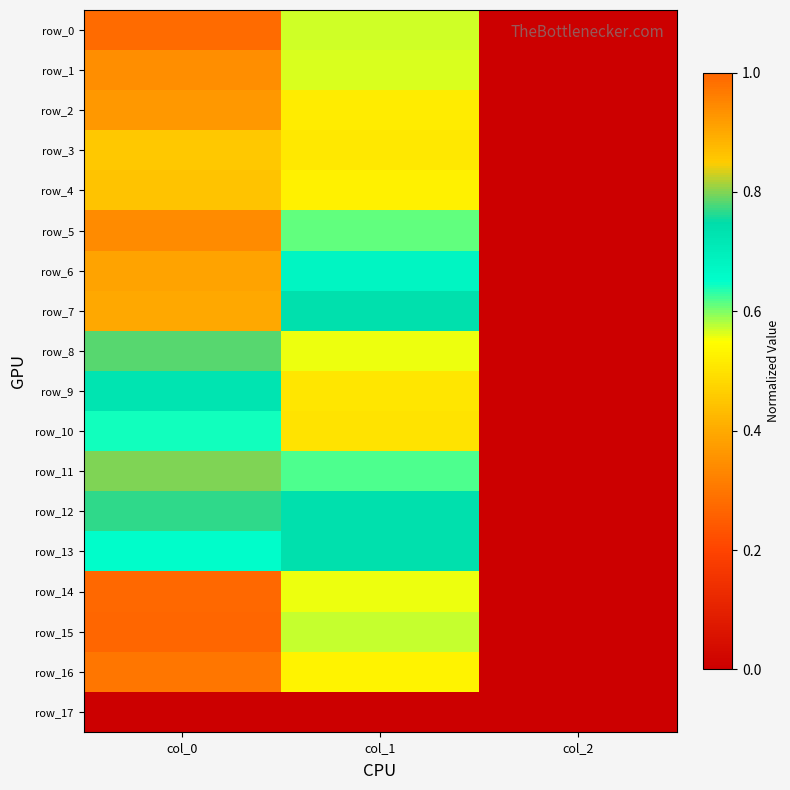

The row_16 series shows 0.0 at col_2. True or false?

False